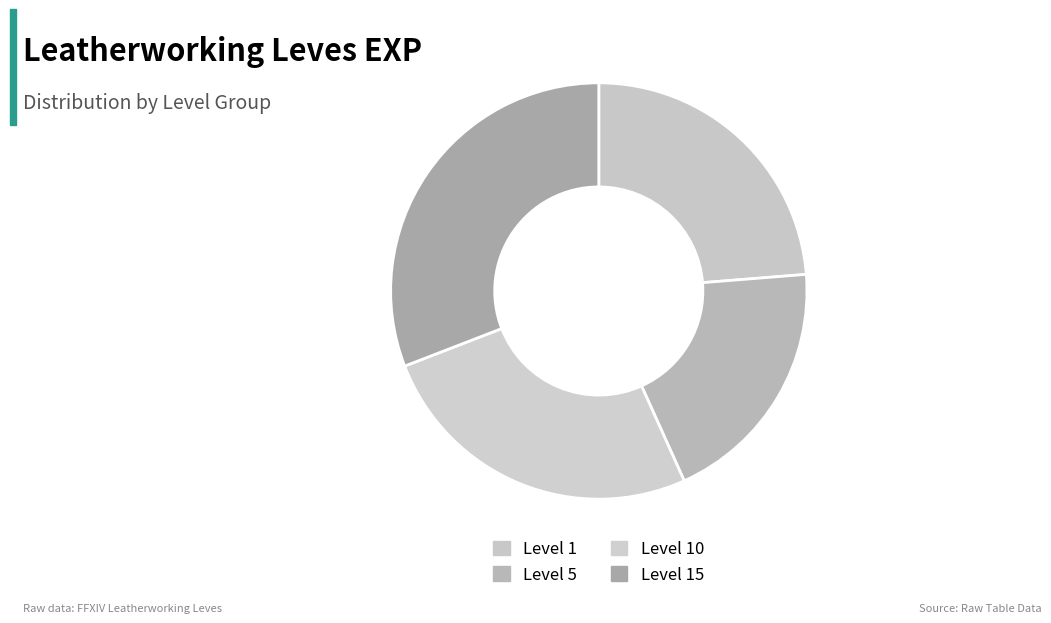

Count the number of slices in the pie.

4